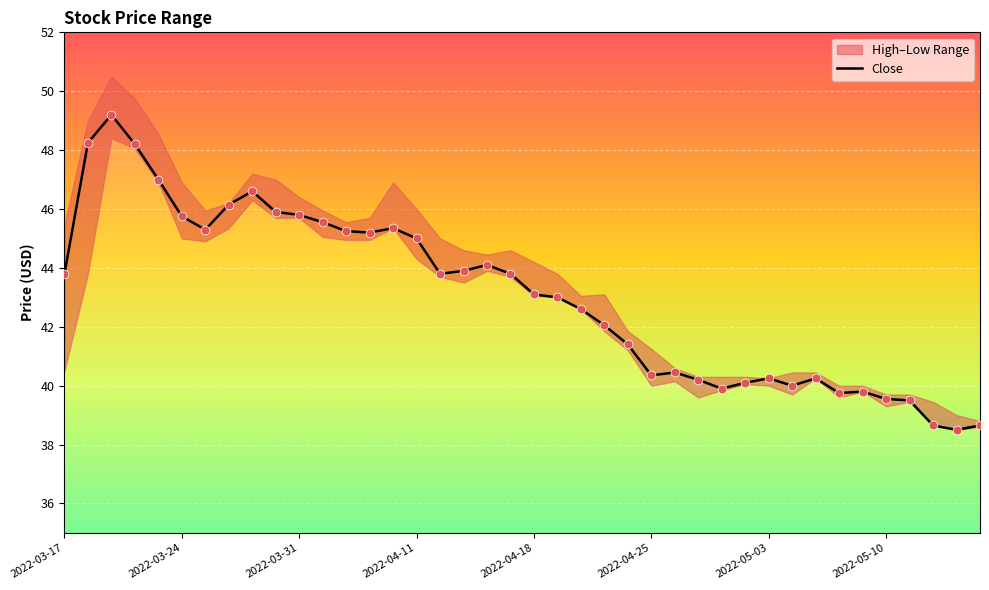

At how many categories does at least one series exceed 40?

31